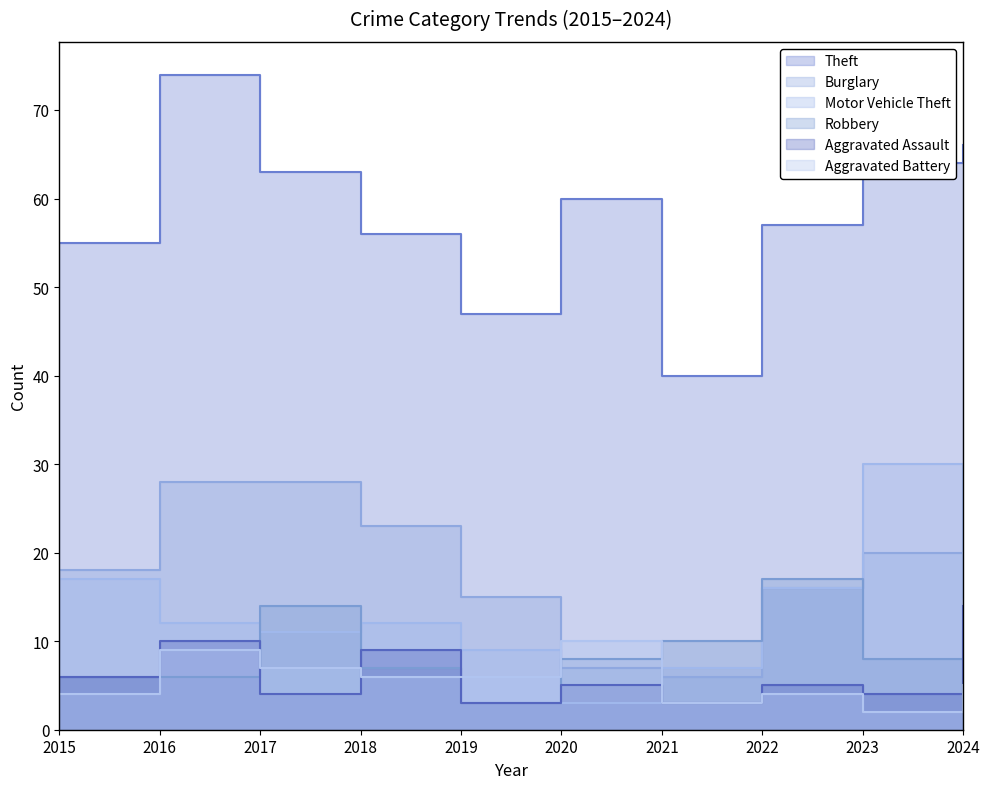

Does the chart display data point markers on the line(s)?

No